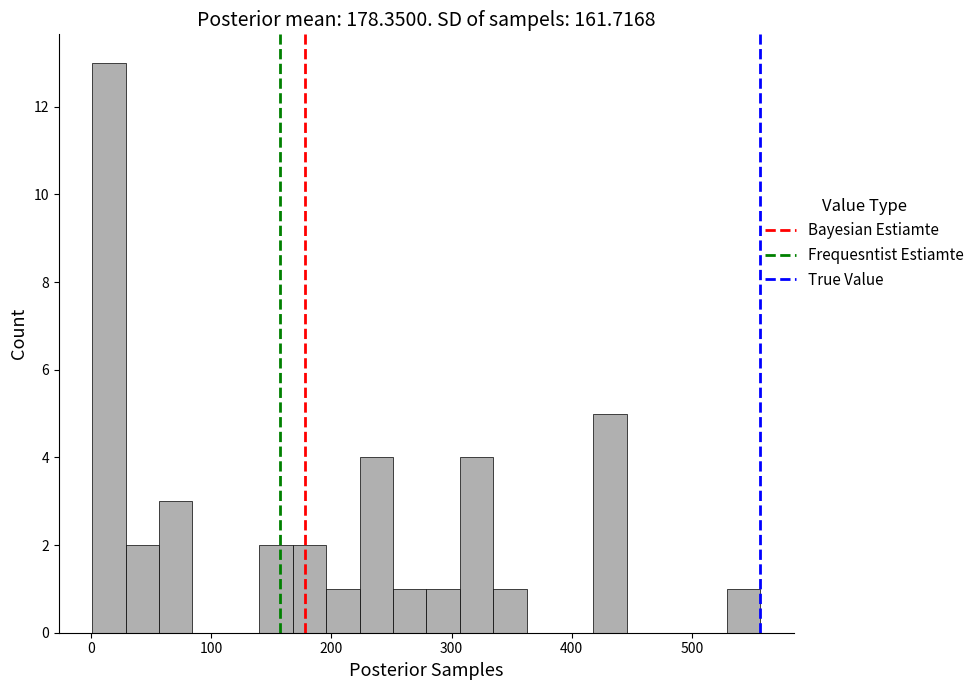

Around what value on the x-axis is the tallest bar? Give the approximate position of its centre, as read against the axis.

10